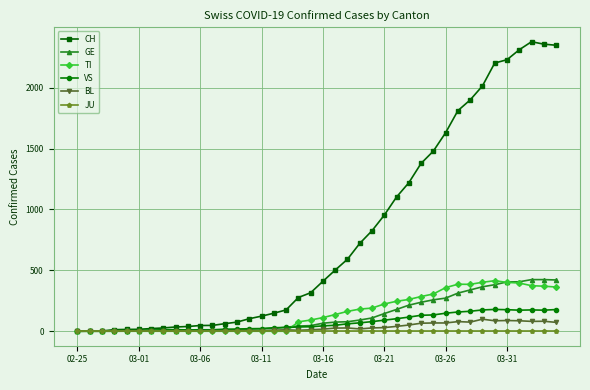

What is the sum of all BL values?

1259